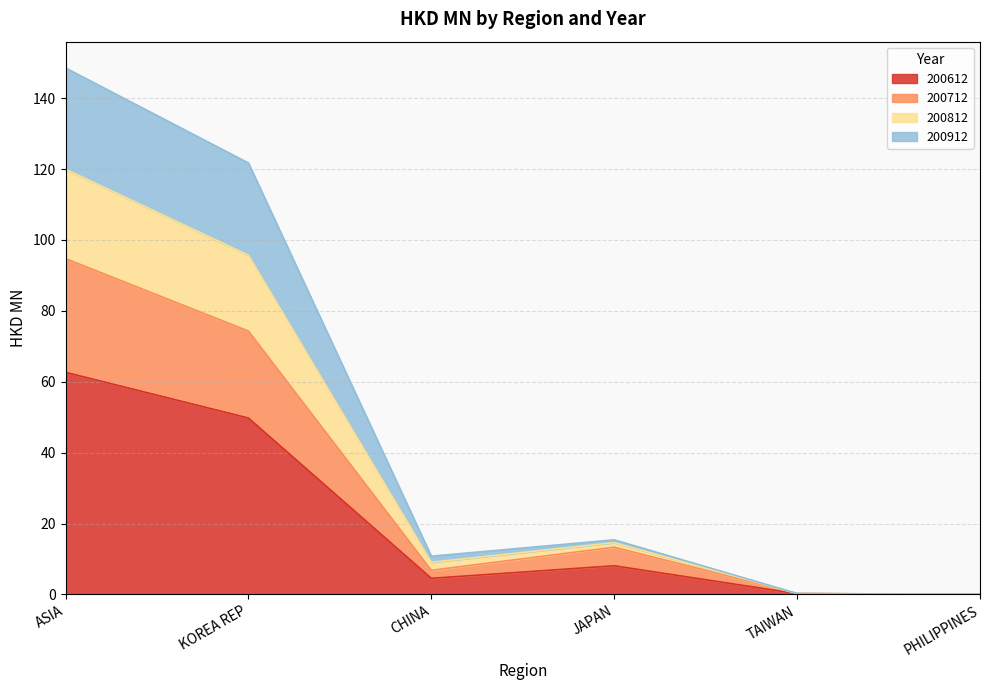

What are all the series names shown in the legend?

200612, 200712, 200812, 200912